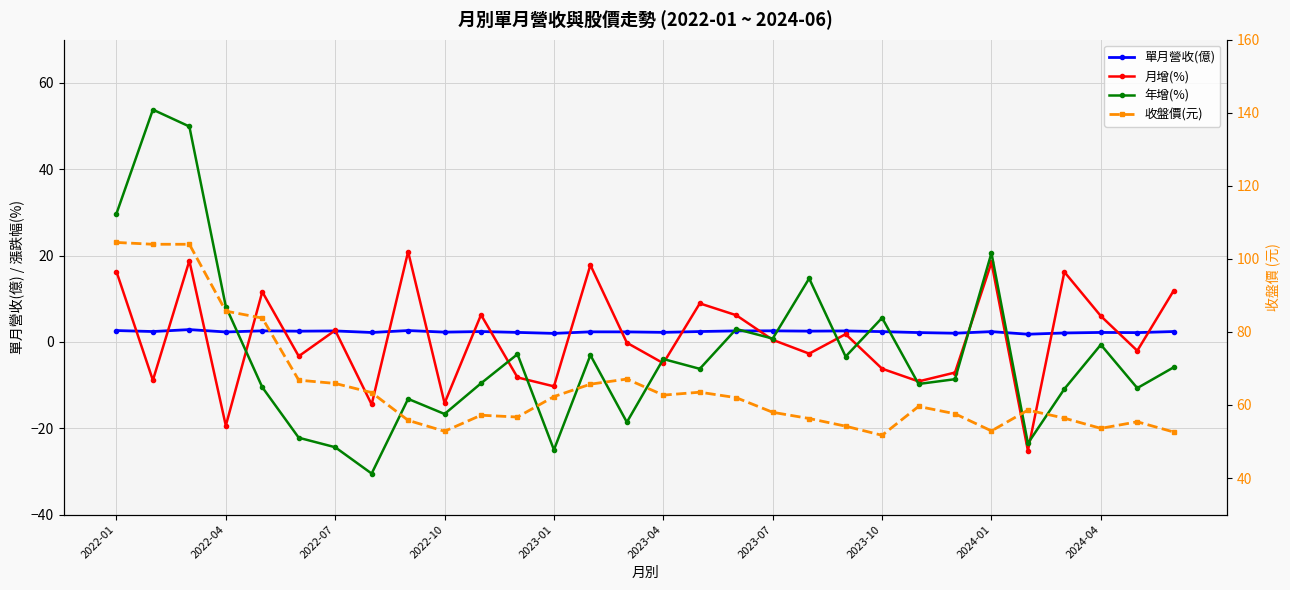

Which series has the largest total across all categories?

收盤價(元)